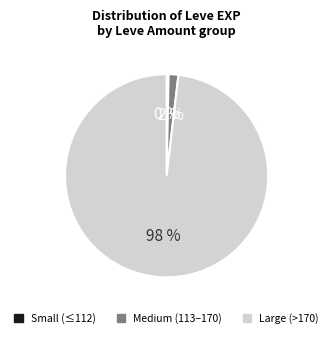

Count the number of slices in the pie.

3